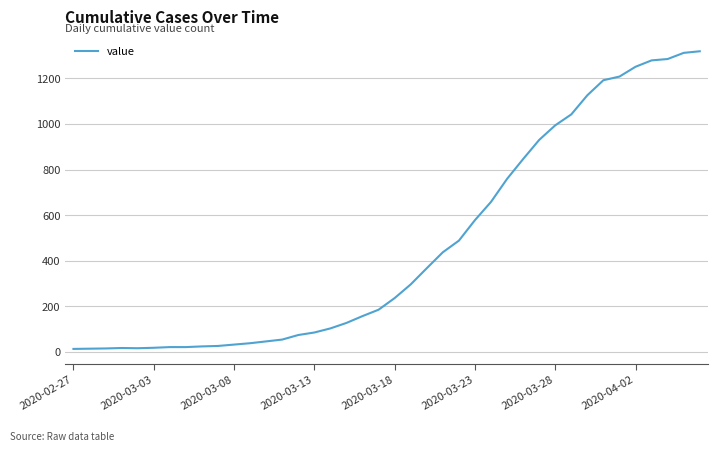

What is the maximum value shown in the chart?

1319